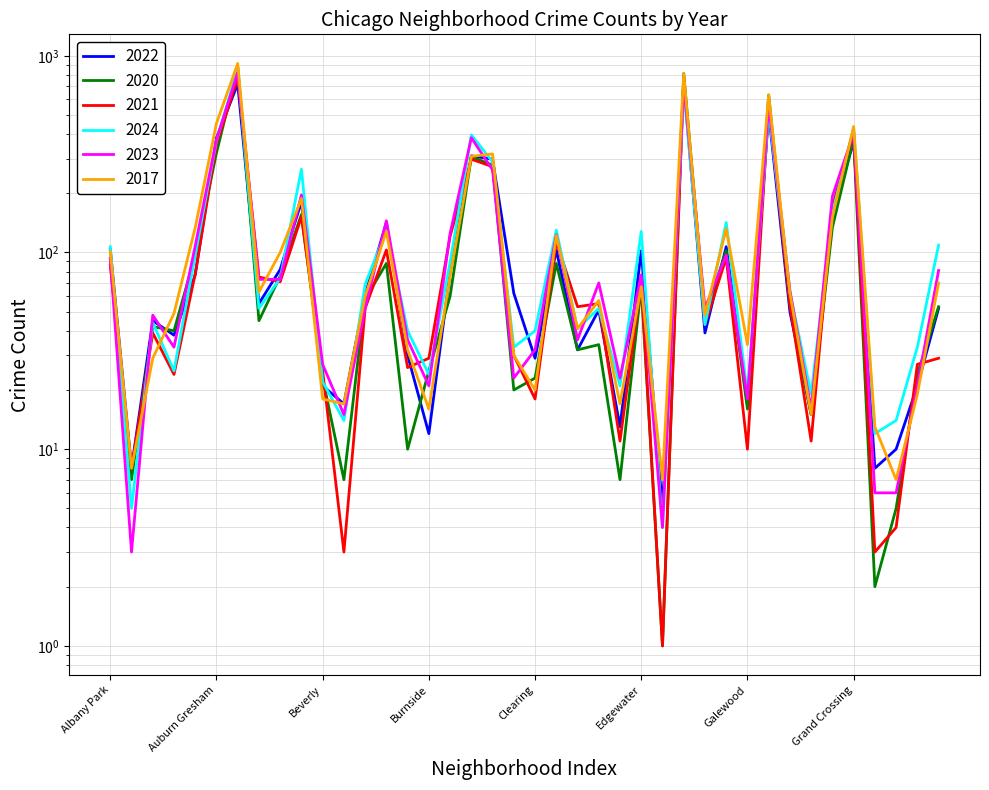

Reading left to right, what are all the values shown in this chart?

2022: 104	8	45	38	77	383	719	55	82	181	21	17	61	142	30	12	79	310	298	62	29	103	32	51	13	102	5	735	39	107	17	514	50	15	155	367	8	10	21	52
2020: 93	7	42	40	97	321	879	45	76	156	23	7	58	88	10	25	60	307	278	20	23	88	32	34	7	67	1	812	48	102	16	631	54	15	134	379	2	5	24	53
2021: 86	8	39	24	78	354	773	75	71	152	25	3	52	103	26	29	121	298	273	30	18	114	53	55	11	71	1	769	43	94	10	557	54	11	171	409	3	4	27	29
2024: 107	5	44	25	97	370	865	52	74	265	22	14	69	130	40	24	89	396	289	33	40	130	41	52	21	128	4	685	43	142	19	525	63	19	159	431	12	14	33	109
2023: 93	3	48	33	108	375	822	73	73	196	27	15	52	145	36	21	125	383	263	23	32	123	36	70	23	77	4	714	52	97	18	565	64	16	193	405	6	6	21	81
2017: 101	8	29	49	134	454	914	63	100	188	18	17	60	128	32	16	76	308	317	30	20	122	41	57	17	67	7	813	48	132	34	634	62	15	151	437	13	7	19	70